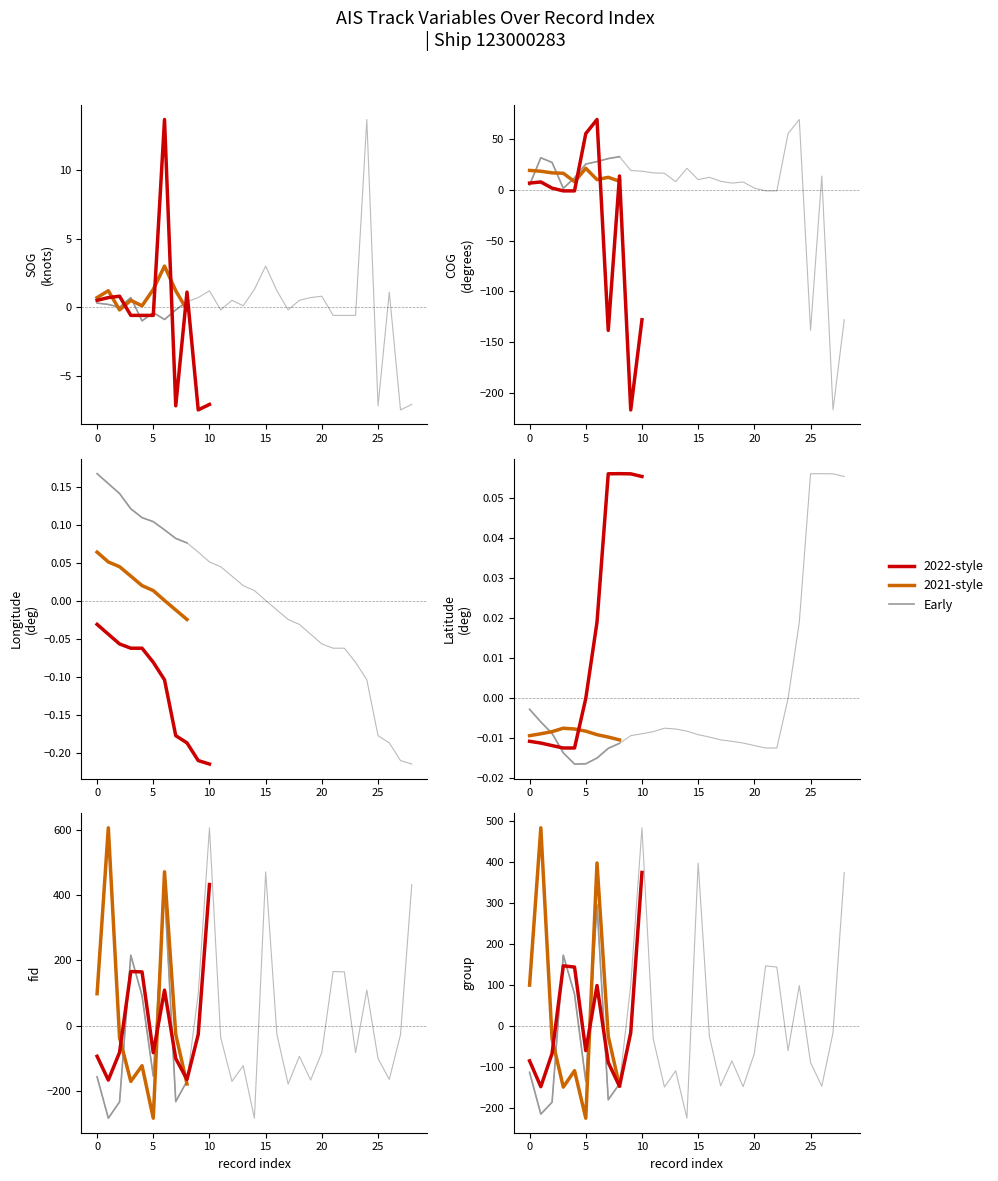

The value of Latitude at 27 is 0.1. True or false?

True